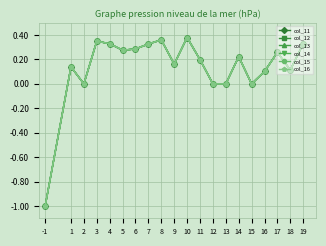

At which label is col_11 closest to 0?

2